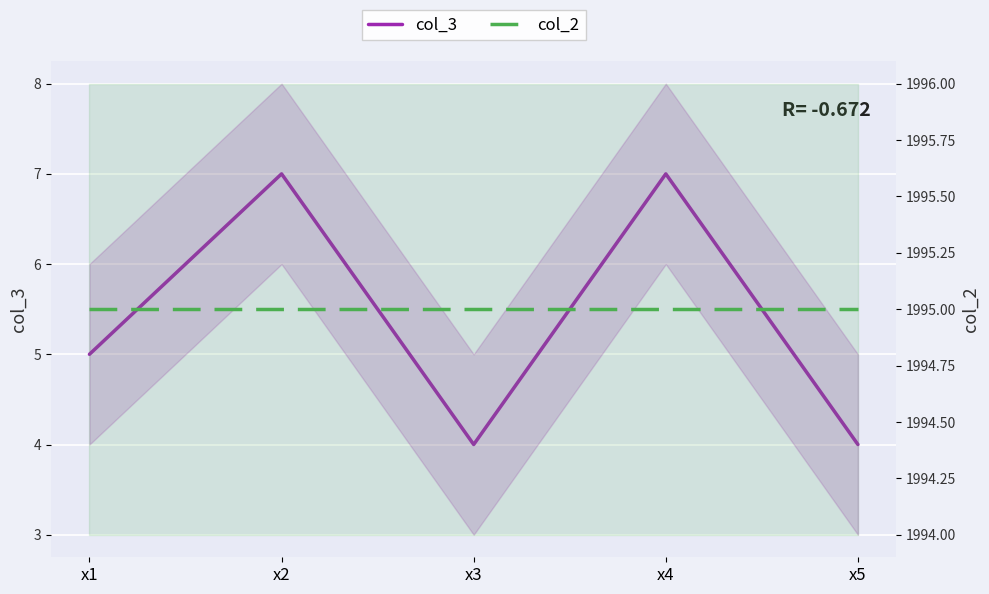

The col_2 series shows 1995 at x4. True or false?

True